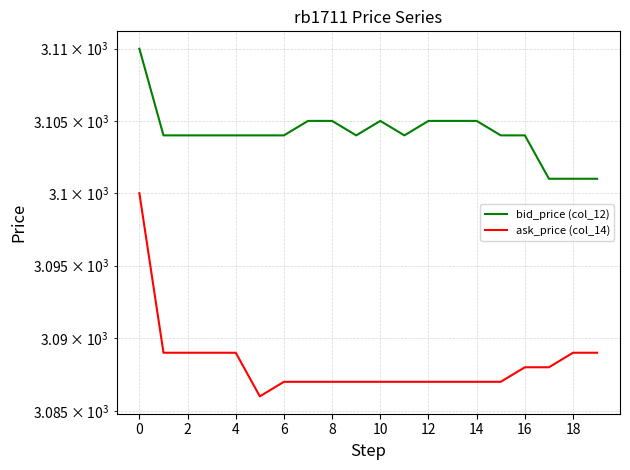

Is this an area chart (filled region under the line)?

No